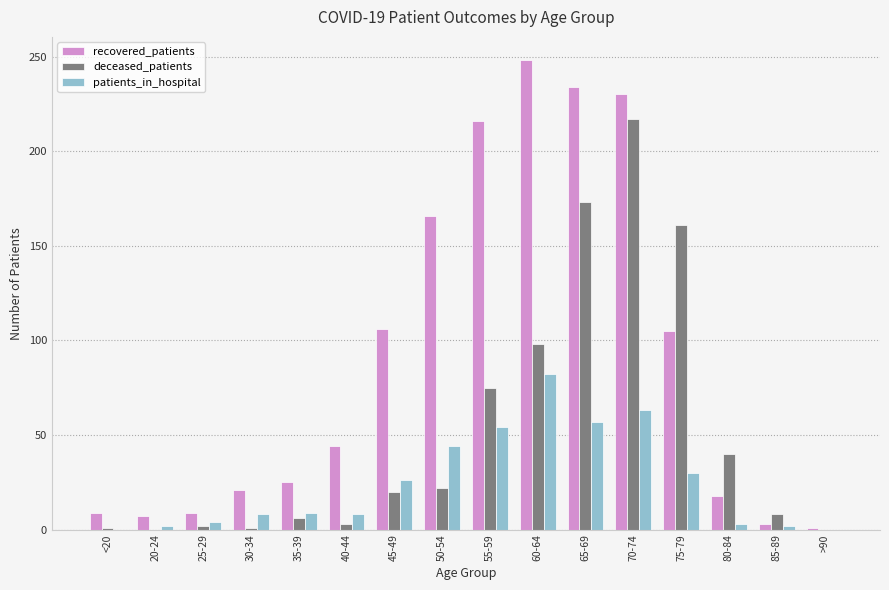

Which series changed the most between 60-64 and >90?

recovered_patients